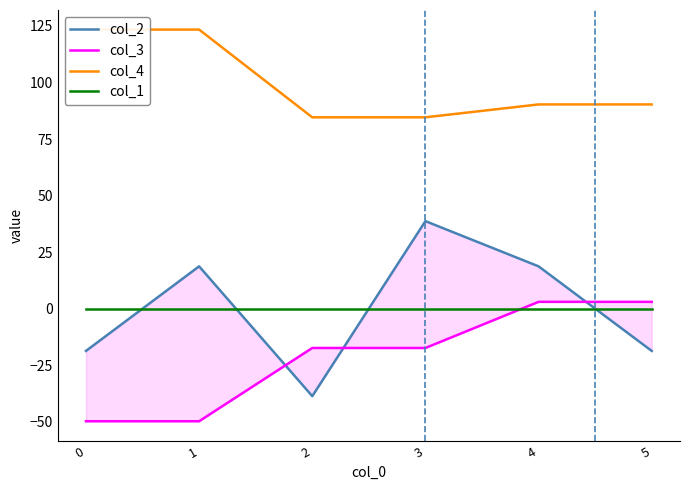

What are all the series names shown in the legend?

col_2, col_3, col_4, col_1